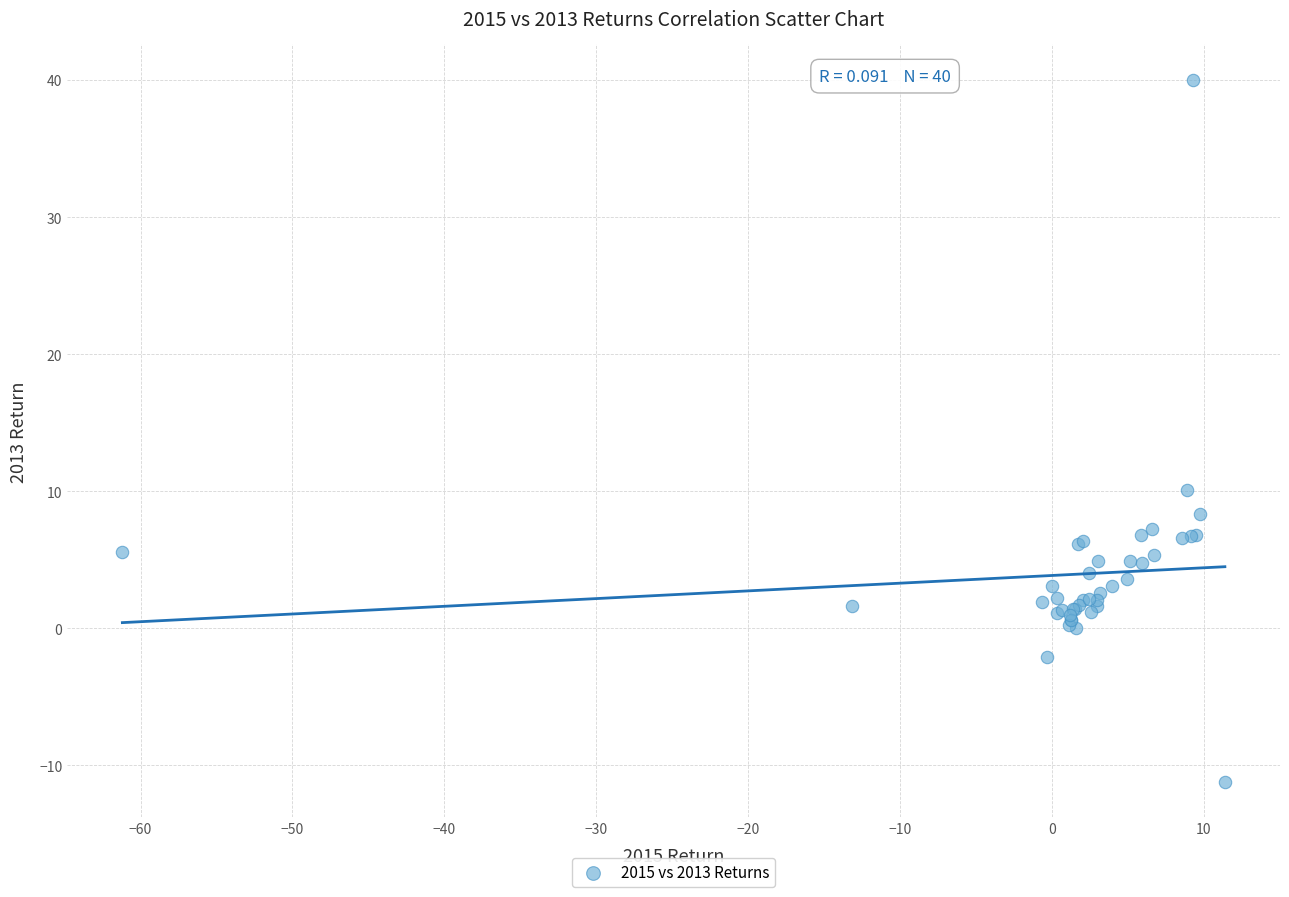

What Y value in the scatter plot is closest to 14?

10.1